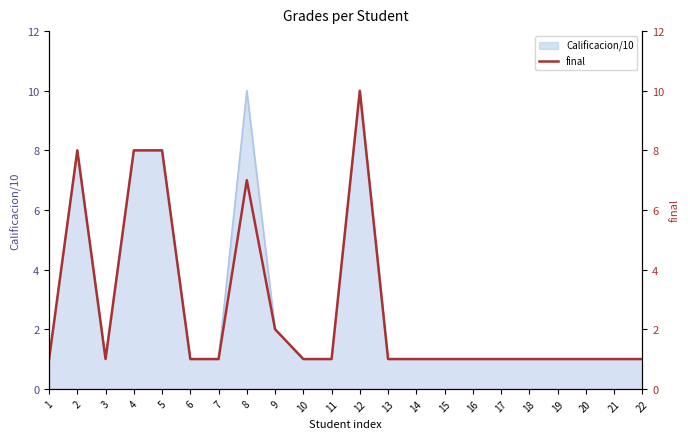

What is the change in value from 8 to 12?

+3